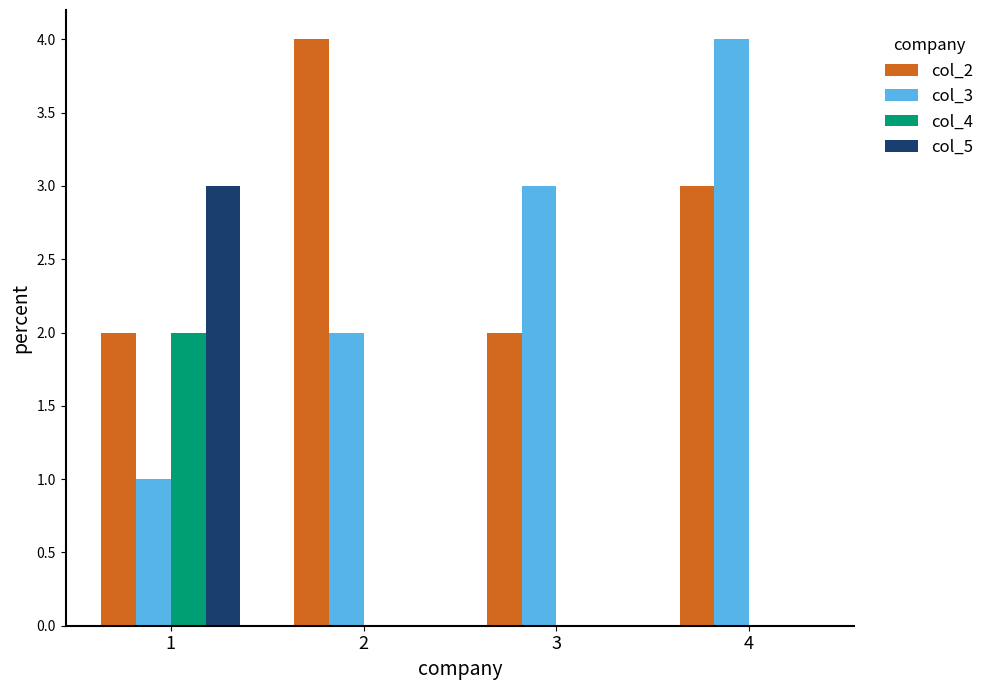

True or false: col_5 has a value of 0 at 2.

True